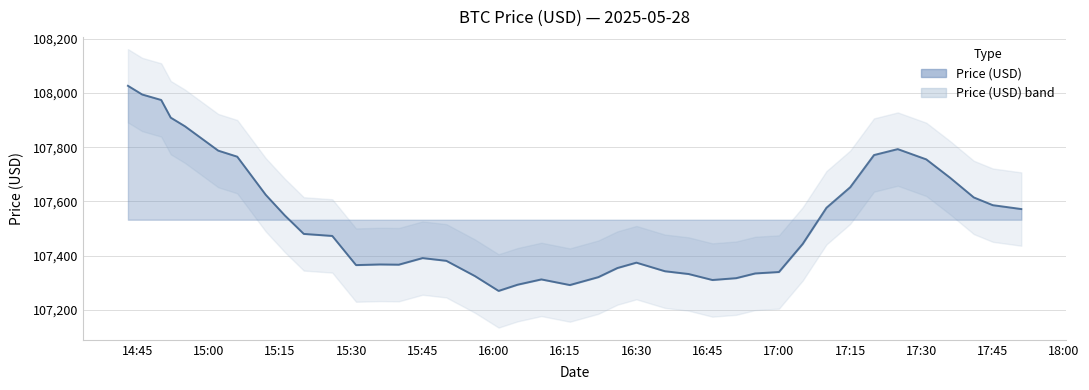

How many data points are above 107472?

20